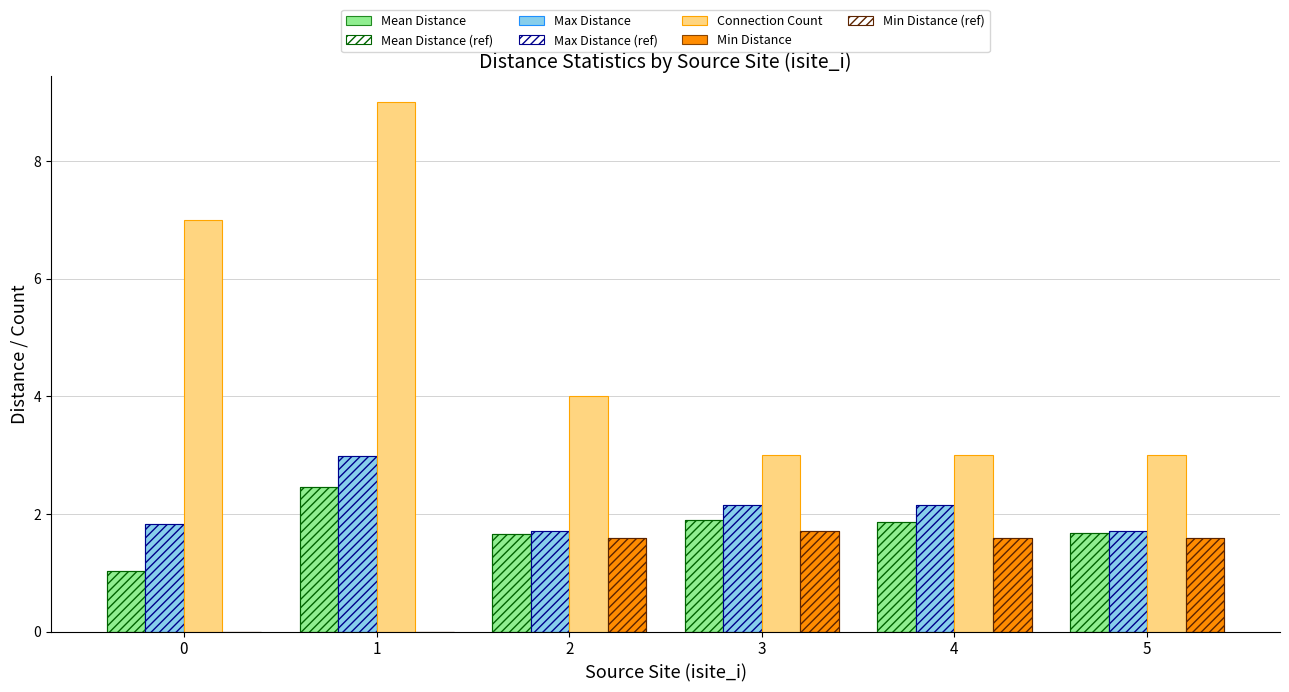

What is the spread (max minus min) of values at 4?

1.4